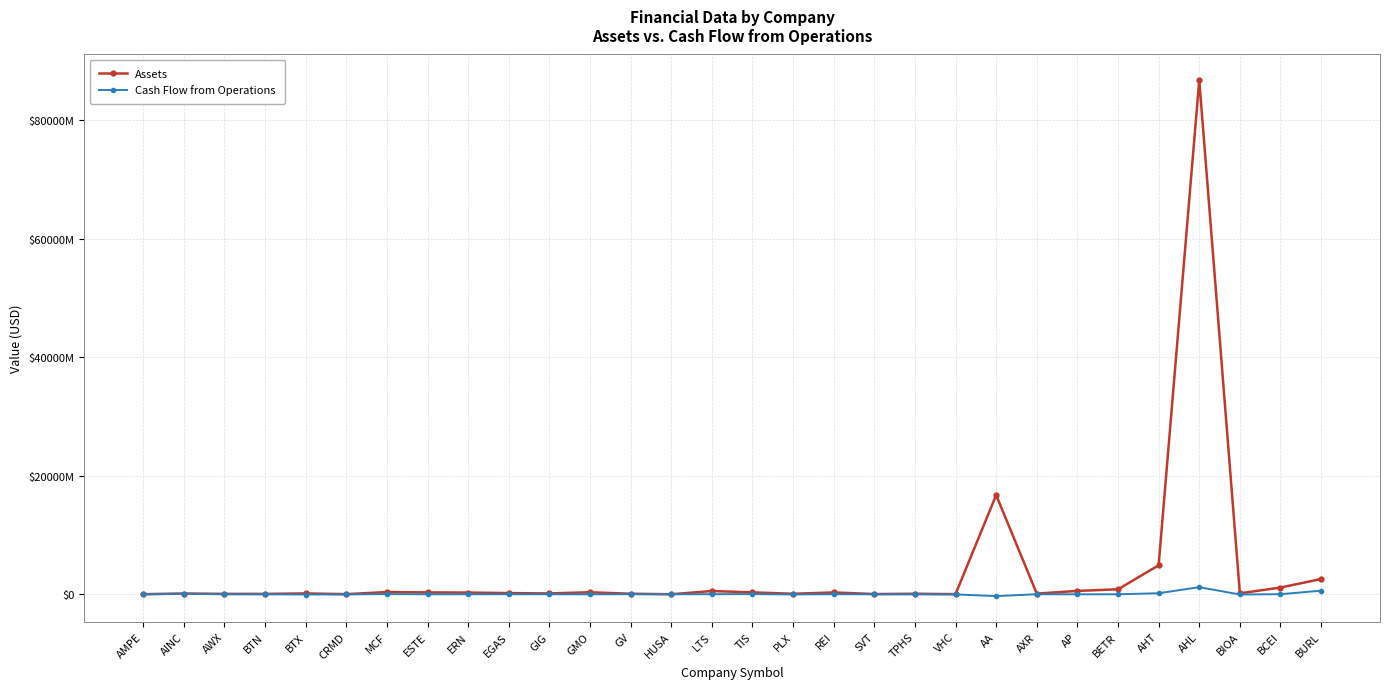

What is the approximate value of Cash Flow from Operations at BTN?

-3462000